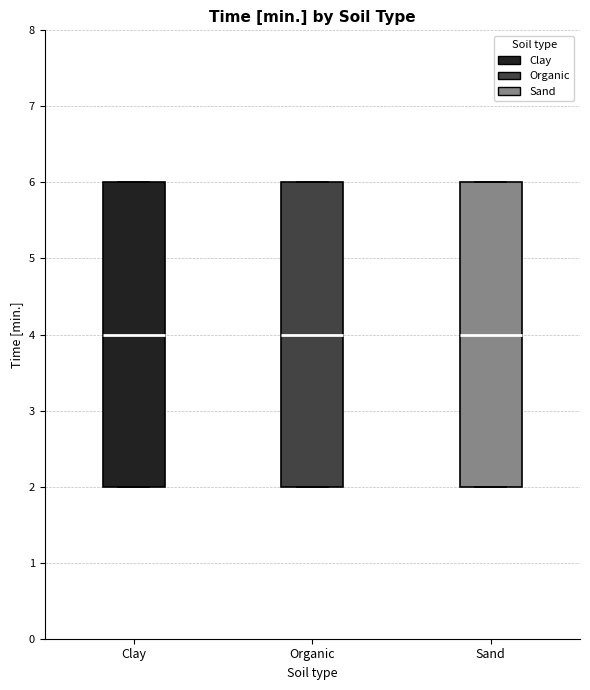

Reading left to right, transcribe this box plot: for each box, give where its median line is, the range the box spans, and where its two whiskers end, as read against the y-axis. The values are not printed on the chart, so give them approximately, as read against the axis.

Clay: median 4, box 2 to 6, whiskers 2 to 6
Organic: median 4, box 2 to 6, whiskers 2 to 6
Sand: median 4, box 2 to 6, whiskers 2 to 6